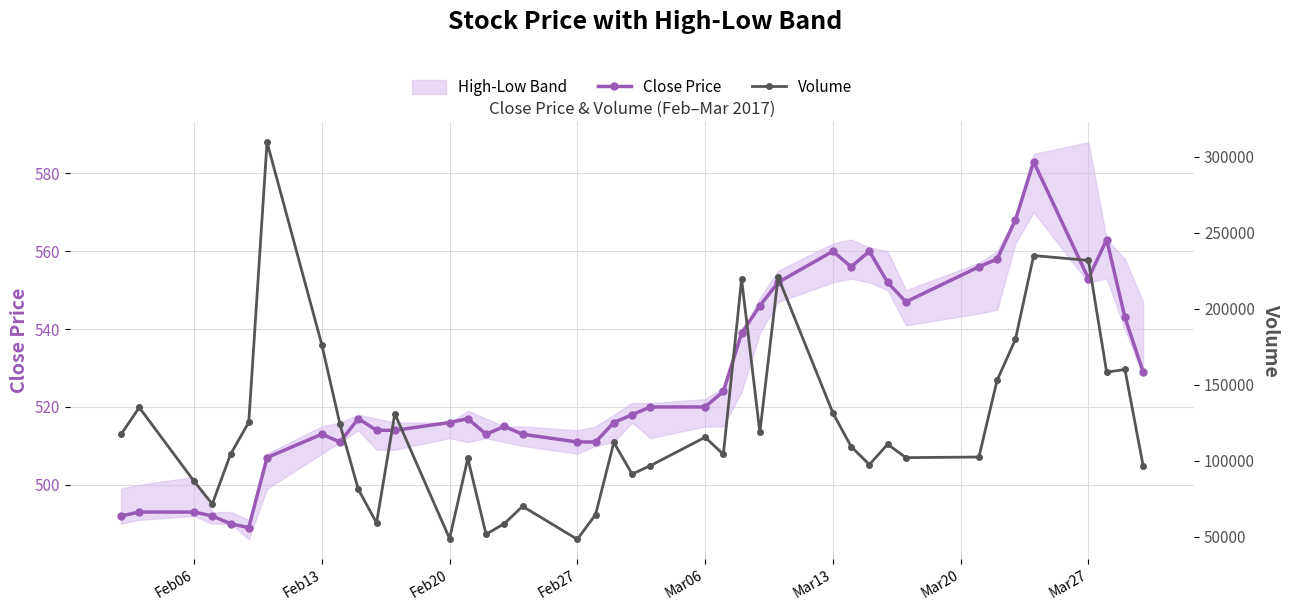

What is the value of the Close Price point at the 33rd from the left?

556